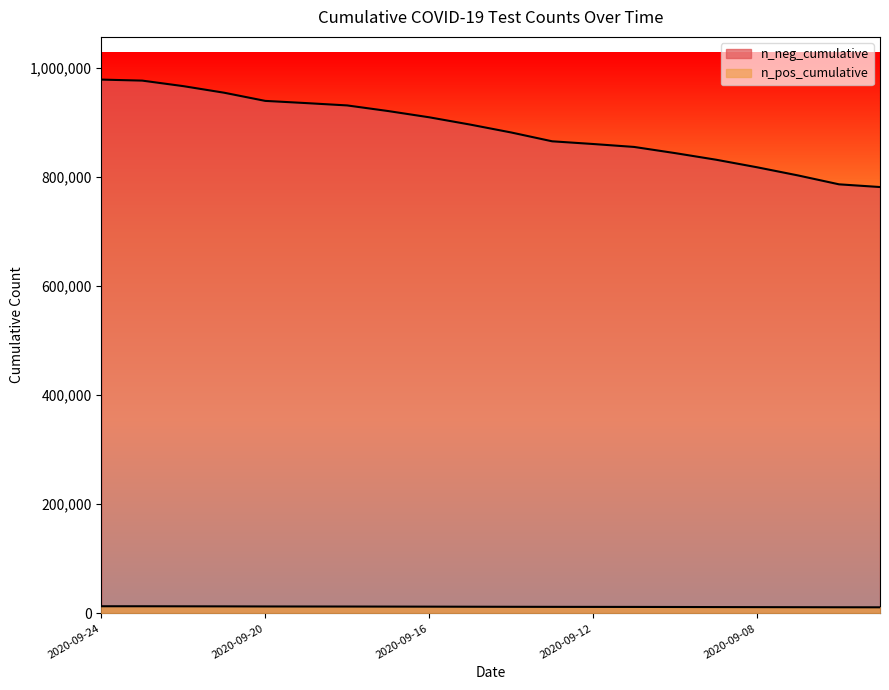

What is the difference between the n_neg_cumulative values at 2020-09-07 and 2020-09-12?

57608